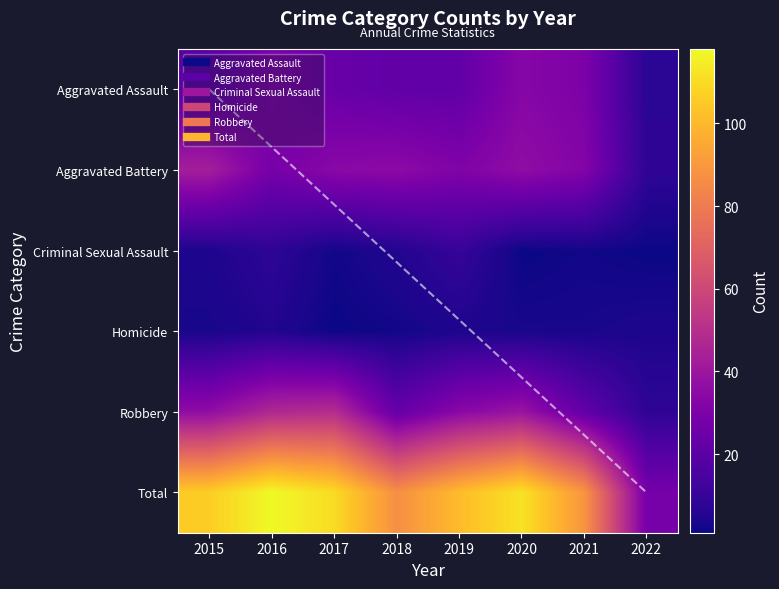

Is it true that Total equals 112 at 2020?

True